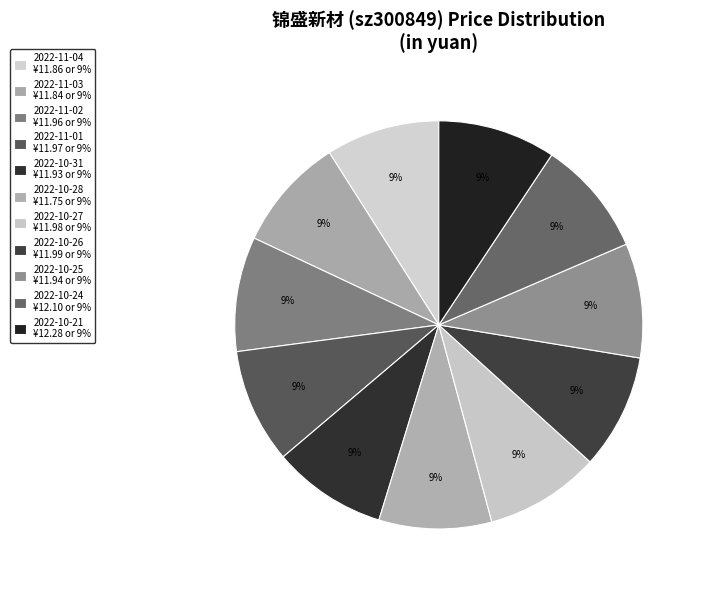

What is the smallest slice in the pie chart?

2022-10-28